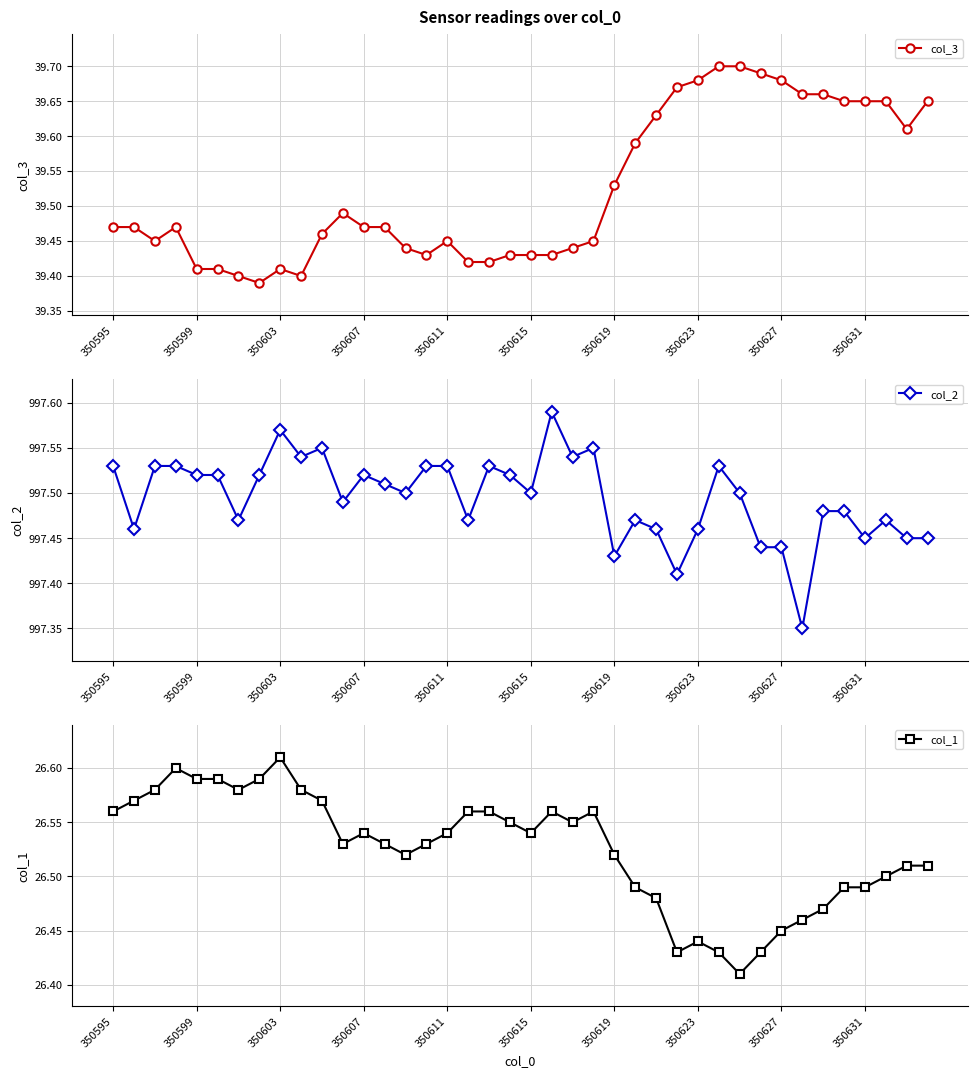

Reading left to right, list all the values displayed in this chart.

col_3: 39.5	39.5	39.5	39.5	39.4	39.4	39.4	39.4	39.4	39.4	39.5	39.5	39.5	39.5	39.4	39.4	39.5	39.4	39.4	39.4	39.4	39.4	39.4	39.5	39.5	39.6	39.6	39.7	39.7	39.7	39.7	39.7	39.7	39.7	39.7	39.6	39.6	39.6	39.6	39.6
col_2: 997.5	997.5	997.5	997.5	997.5	997.5	997.5	997.5	997.6	997.5	997.5	997.5	997.5	997.5	997.5	997.5	997.5	997.5	997.5	997.5	997.5	997.6	997.5	997.5	997.4	997.5	997.5	997.4	997.5	997.5	997.5	997.4	997.4	997.4	997.5	997.5	997.5	997.5	997.5	997.5
col_1: 26.6	26.6	26.6	26.6	26.6	26.6	26.6	26.6	26.6	26.6	26.6	26.5	26.5	26.5	26.5	26.5	26.5	26.6	26.6	26.6	26.5	26.6	26.6	26.6	26.5	26.5	26.5	26.4	26.4	26.4	26.4	26.4	26.4	26.5	26.5	26.5	26.5	26.5	26.5	26.5